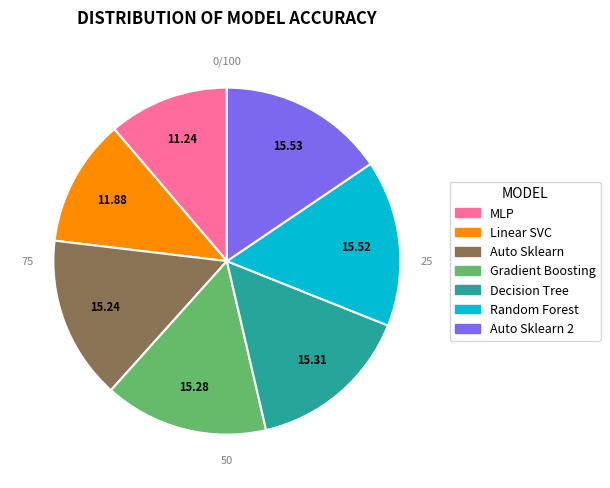

Is there any slice that represents more than half of the pie?

No